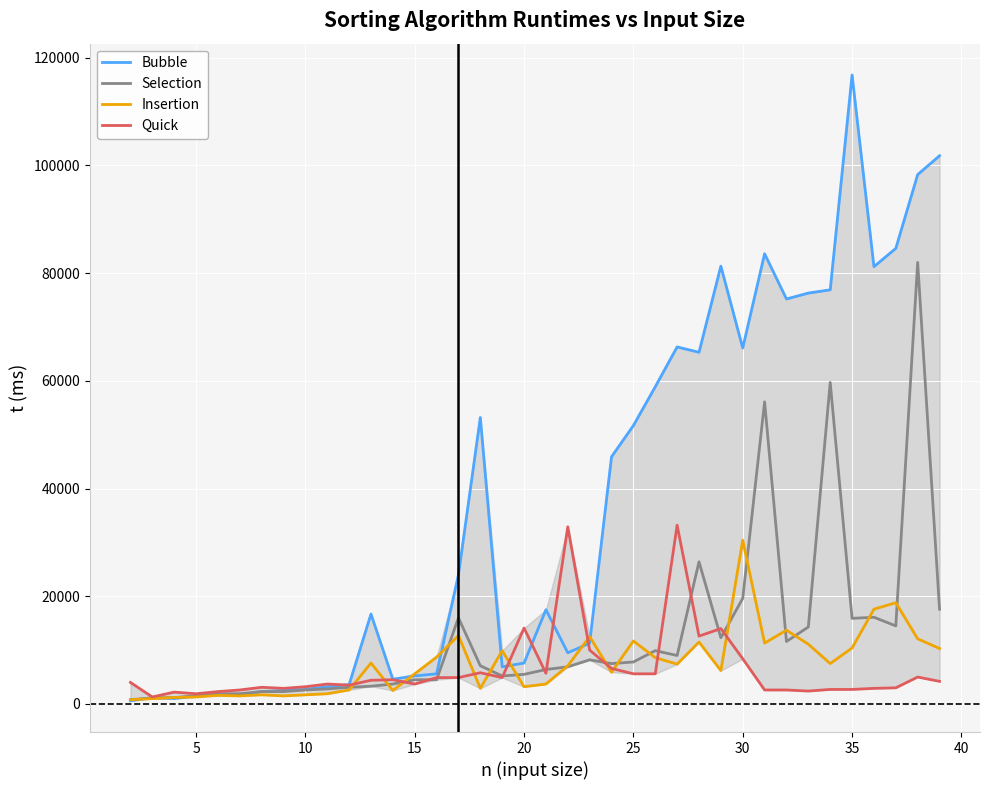

The value of Bubble at 20 is 7600. True or false?

True